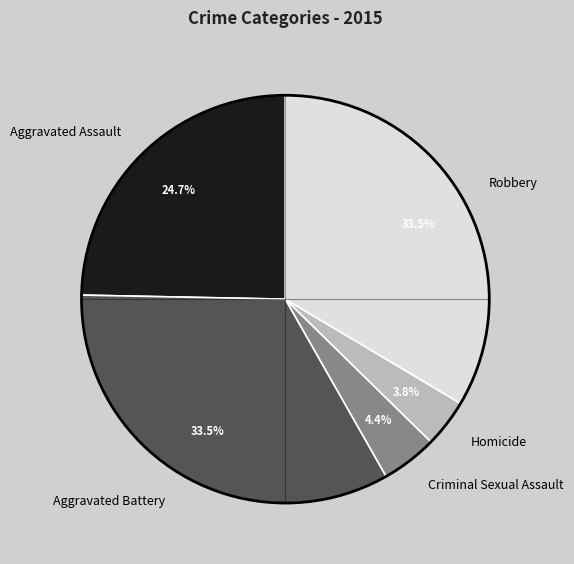

To the nearest percent, what portion does Homicide represent?

4%